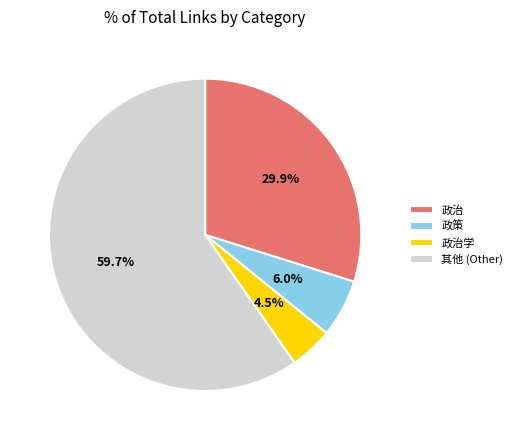

Rank the categories by value from lowest to highest.

政治学, 政策, 政治, 其他 (Other)